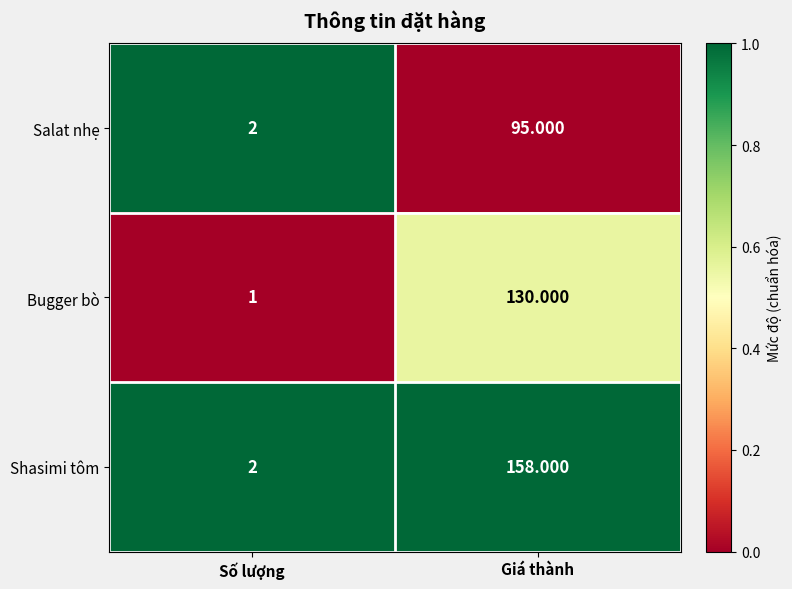

Rank the series by their maximum value, from lowest to highest.

Salat nhẹ, Bugger bò, Shasimi tôm